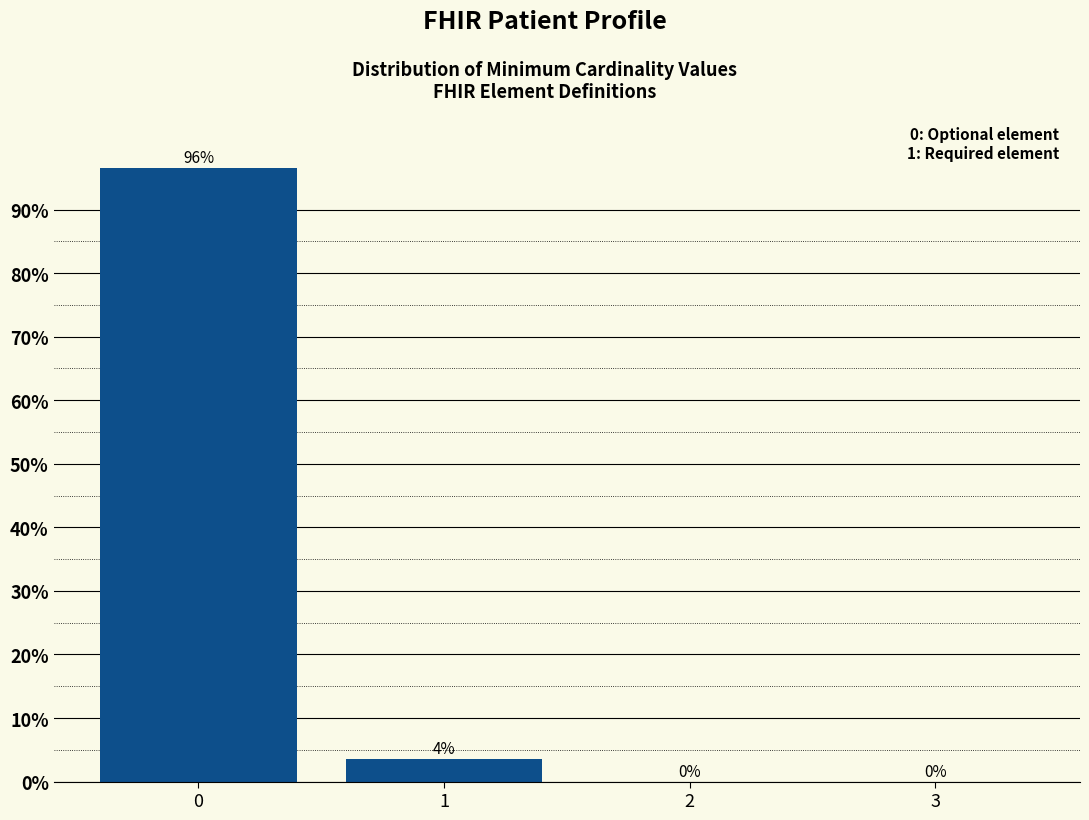

What is the maximum value shown in the chart?

96.5